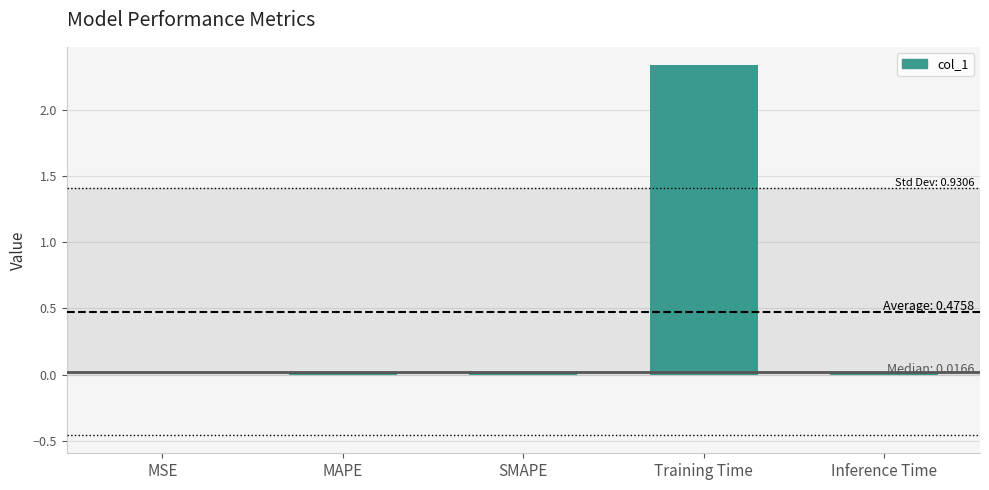

Count the number of data series in this chart.

1